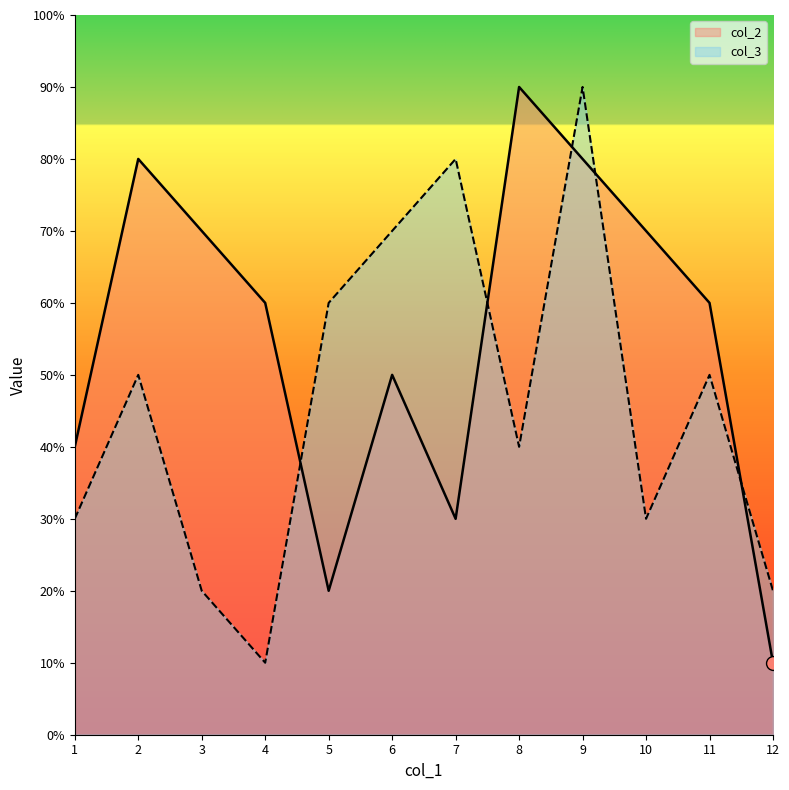

What are all the series names shown in the legend?

col_2, col_3